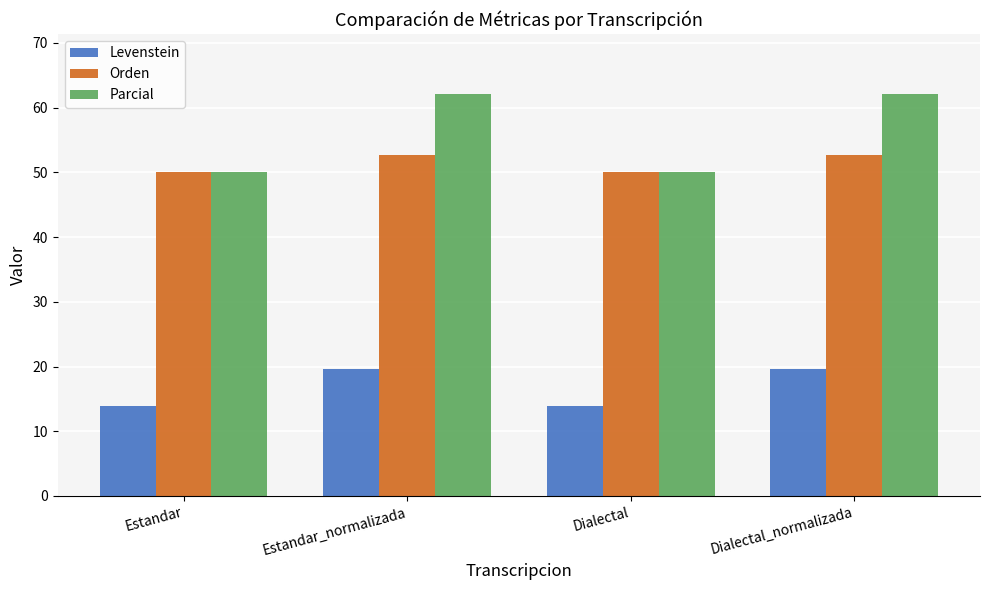

What is the difference between the maximum and second lowest values in the Parcial series?

12.1